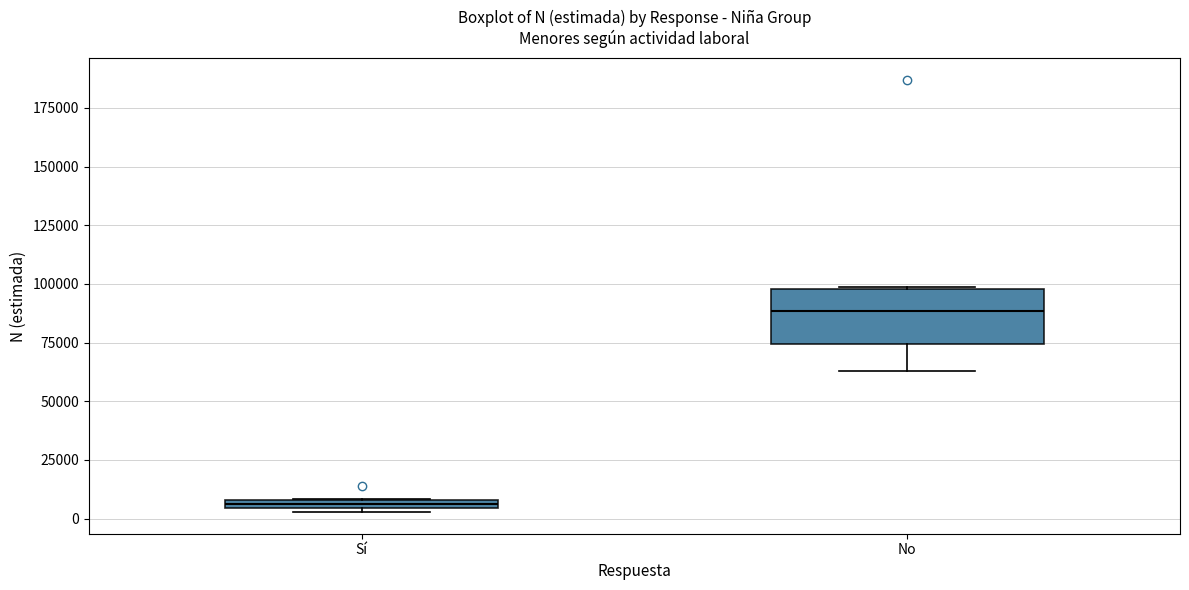

Where is the lower edge of the box for Sí on the y-axis? The values are not printed on the chart, so give them approximately, as read against the axis.

5000